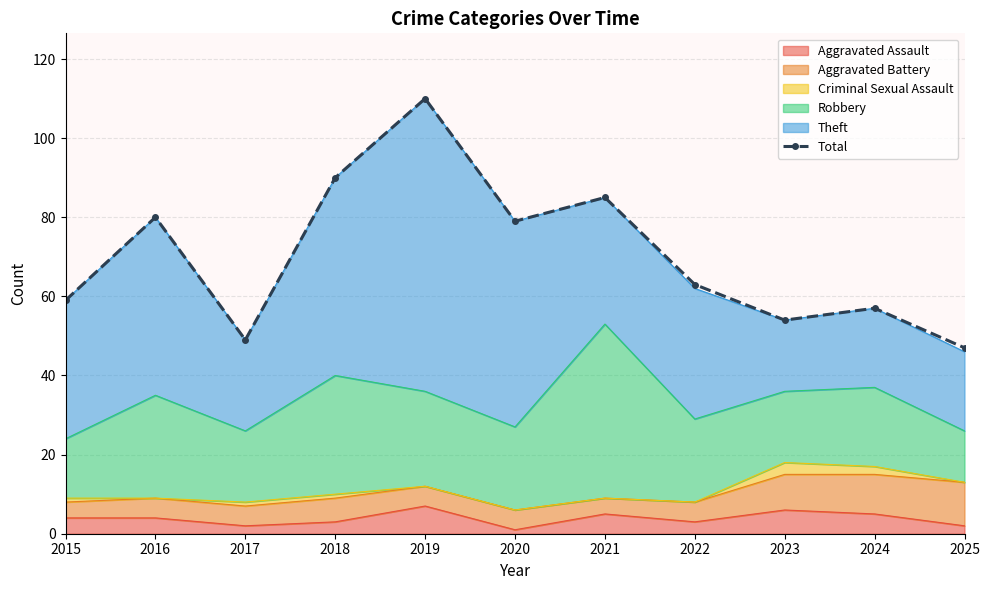

At which label is the value closest to 78?

2020